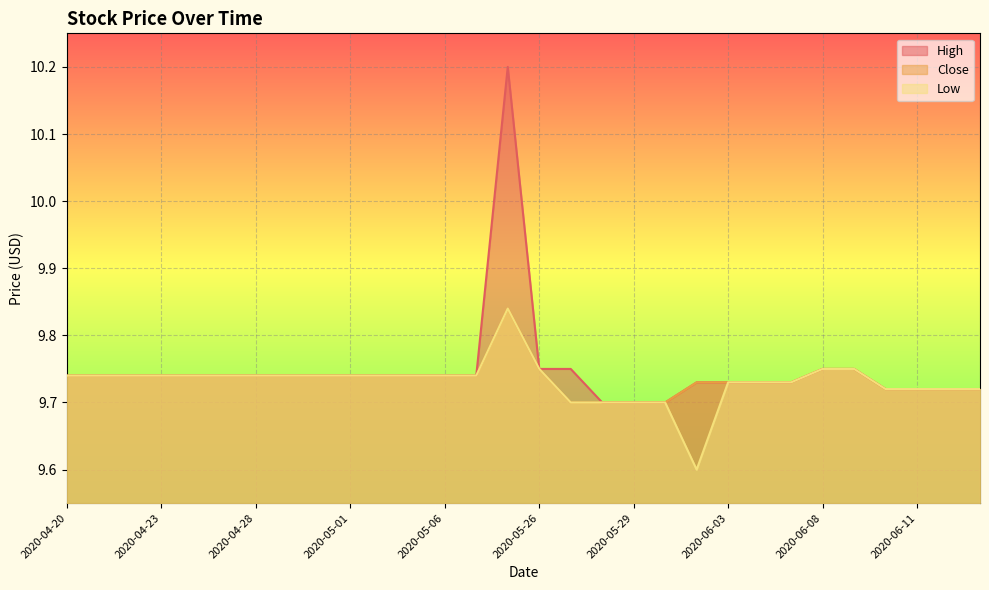

What is the value of the High point at the 24th from the left?

9.7